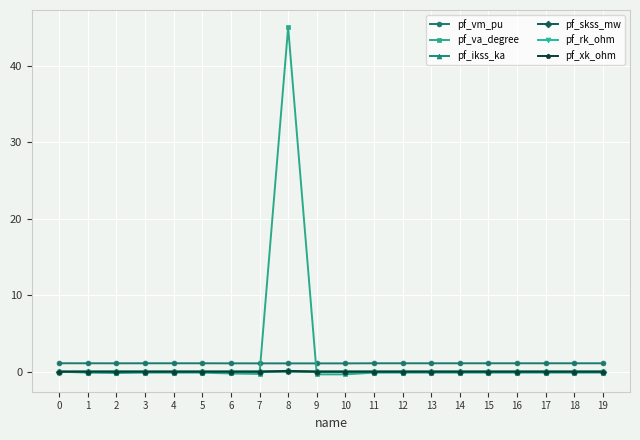

Count the number of categories in the chart.

20